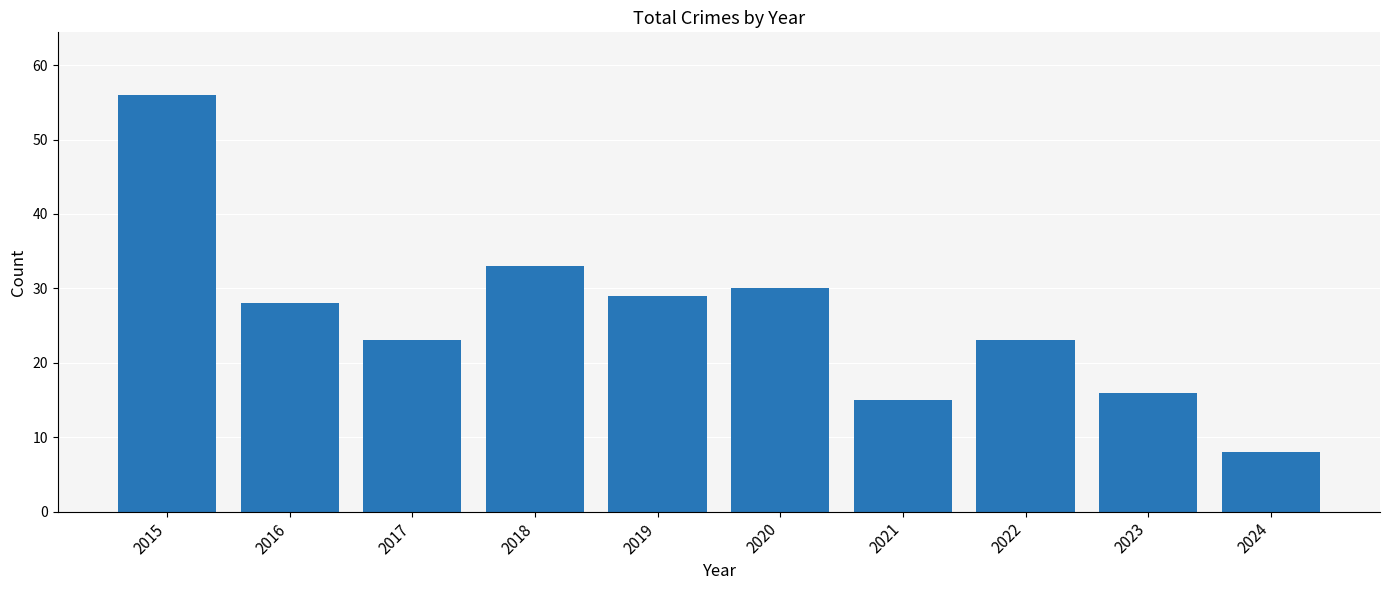

What is the difference between the values at 2020 and 2016?

2